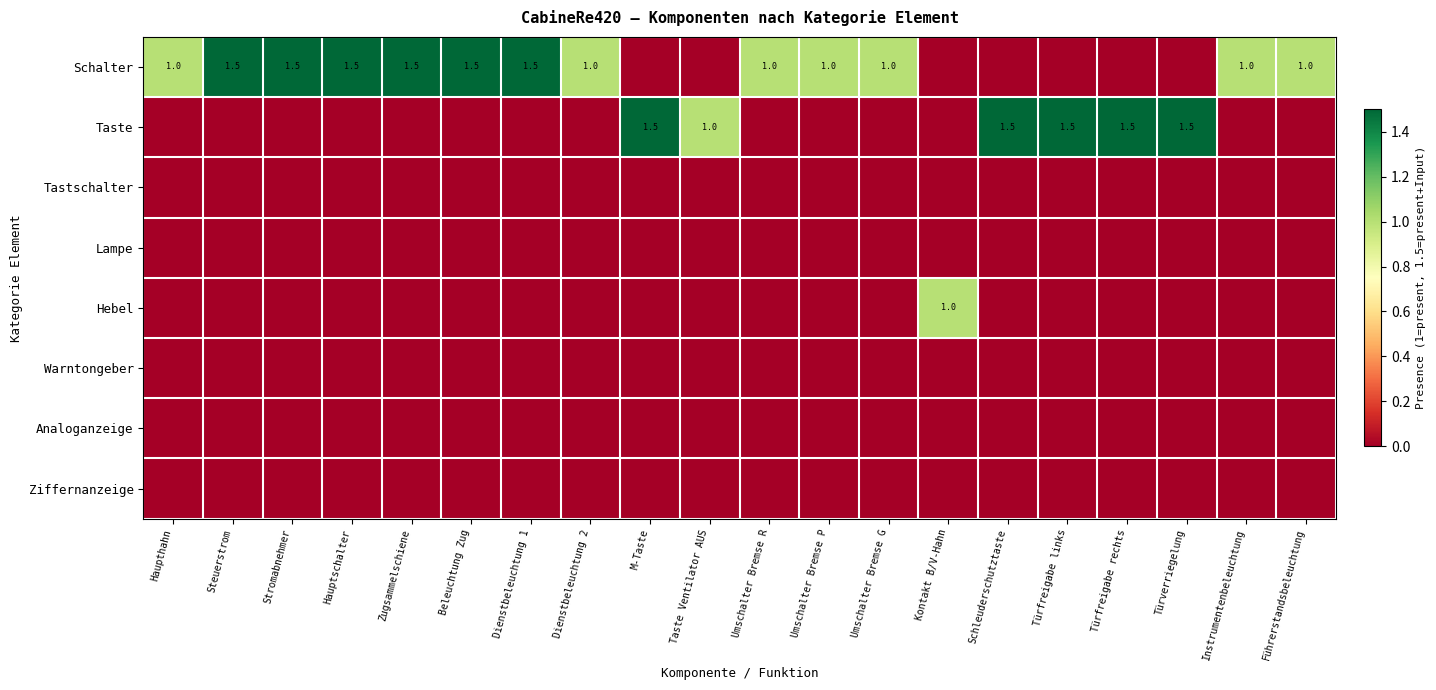

True or false: Schalter has a value of 1.7 at Umschalter Bremse R.

False